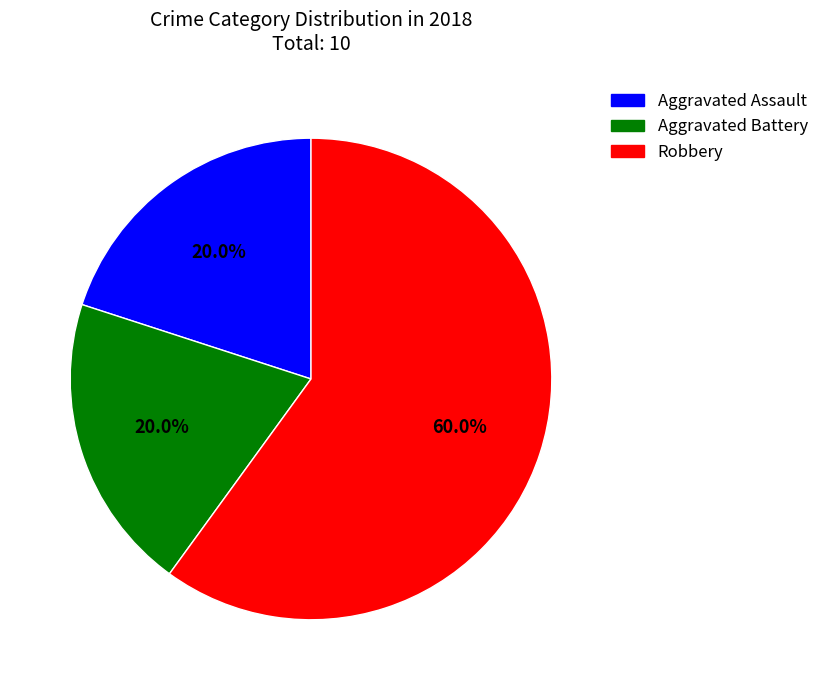

To the nearest percent, what is the average slice percentage?

33%